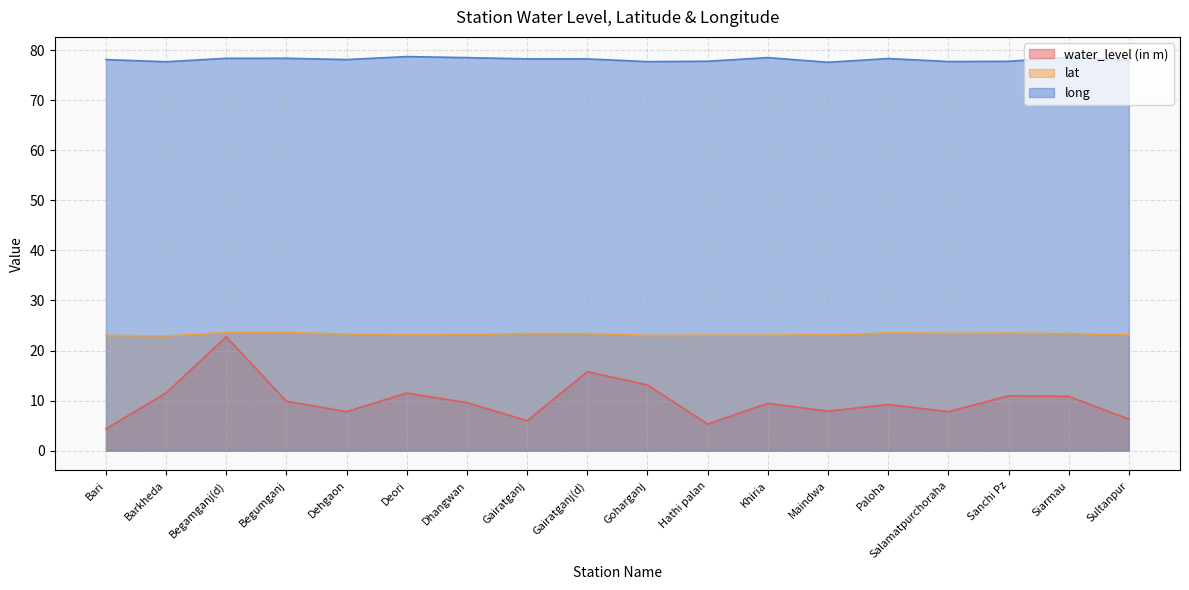

At which category does the chart reach its minimum across all series?

Bari